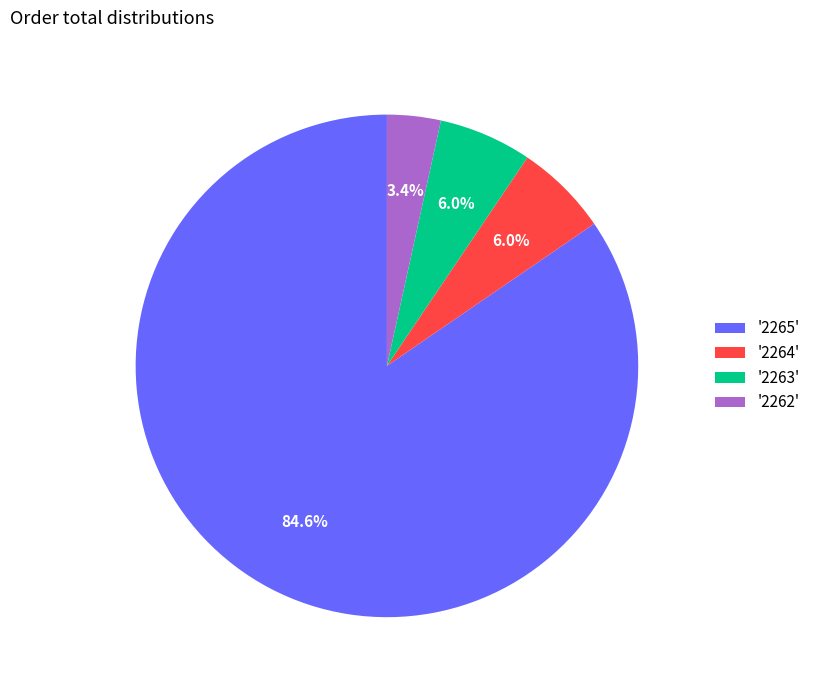

Combined, what portion of the pie is '2264' and '2262'?

9.4%